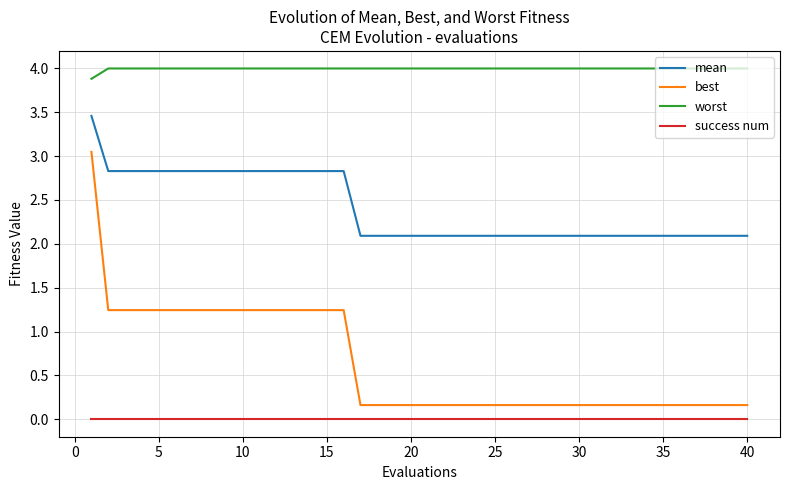

List the series in order of their overall mean, lowest first.

success num, best, mean, worst